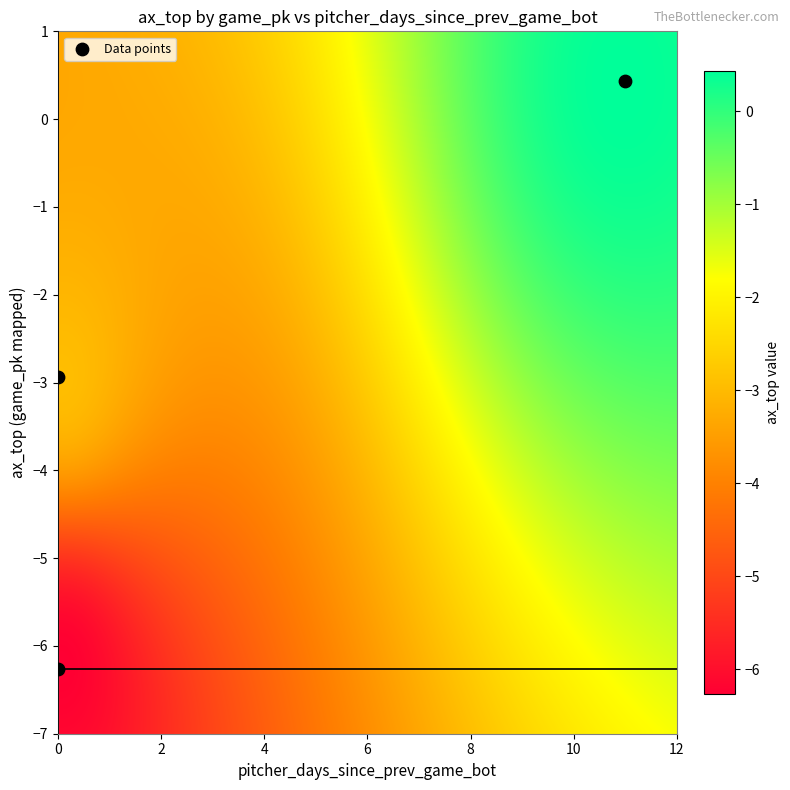

What is the average Y value?

-2.9